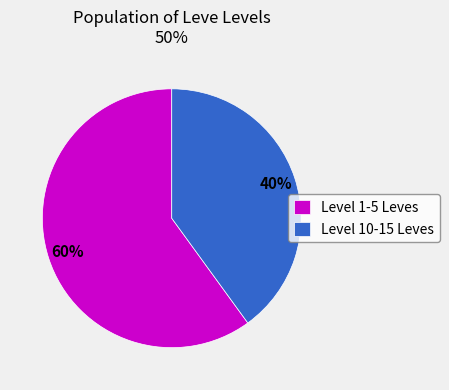

True or false: Level 1-5 Leves accounts for 73% of the total.

False